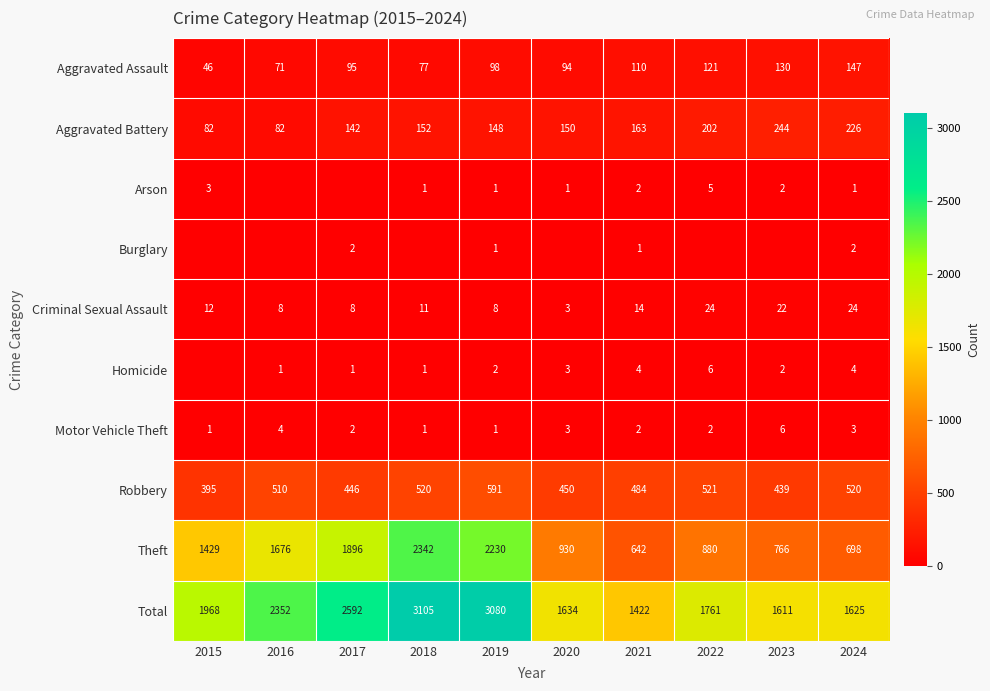

What is the sum of all Criminal Sexual Assault values?

134